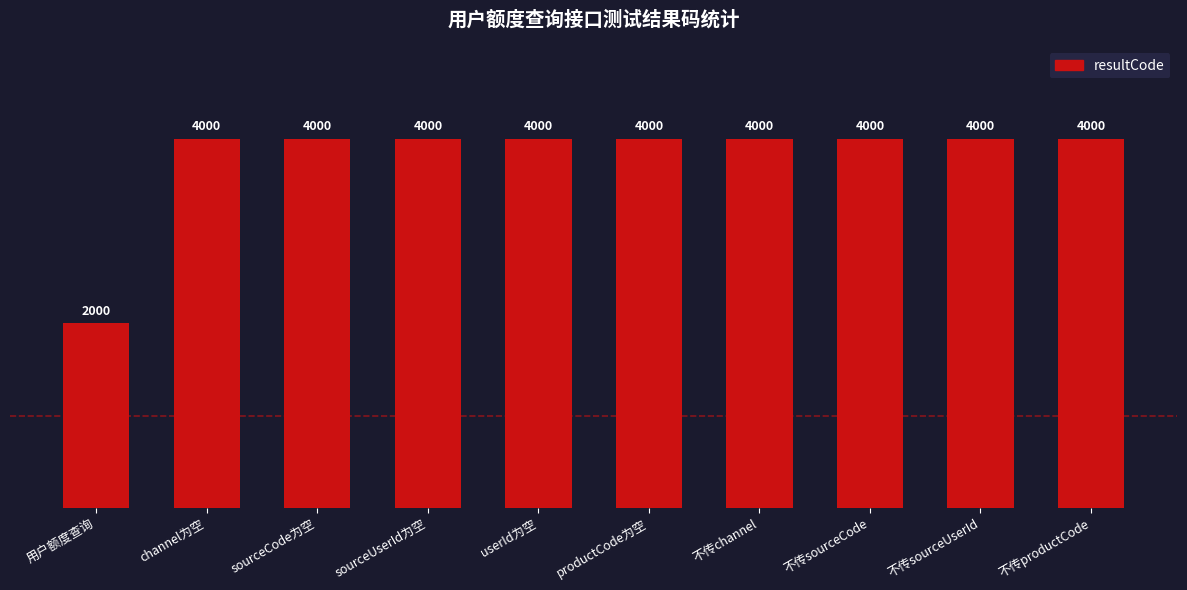

What is the average value?

3800